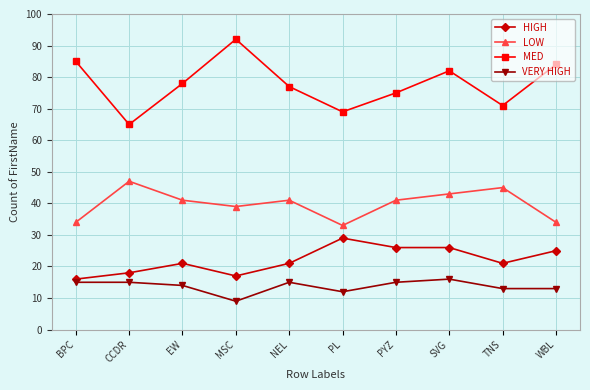

What is the sum of the MED values at BPC and SVG?

167